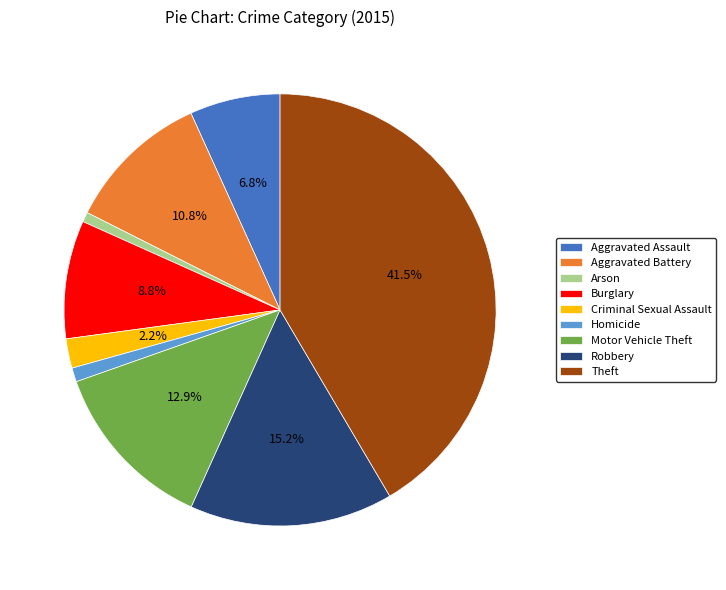

To the nearest percent, what percentage of the pie is Burglary?

9%